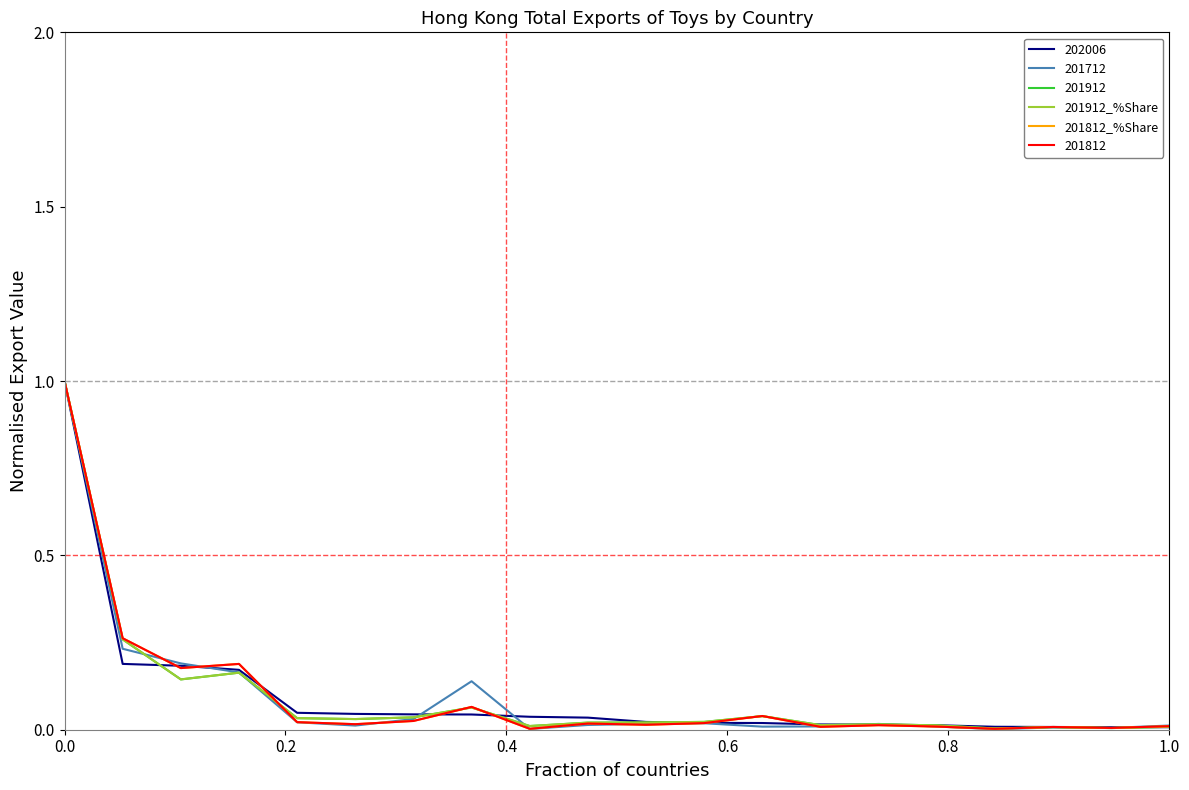

What is the highest value of the 201812 series?

1.0